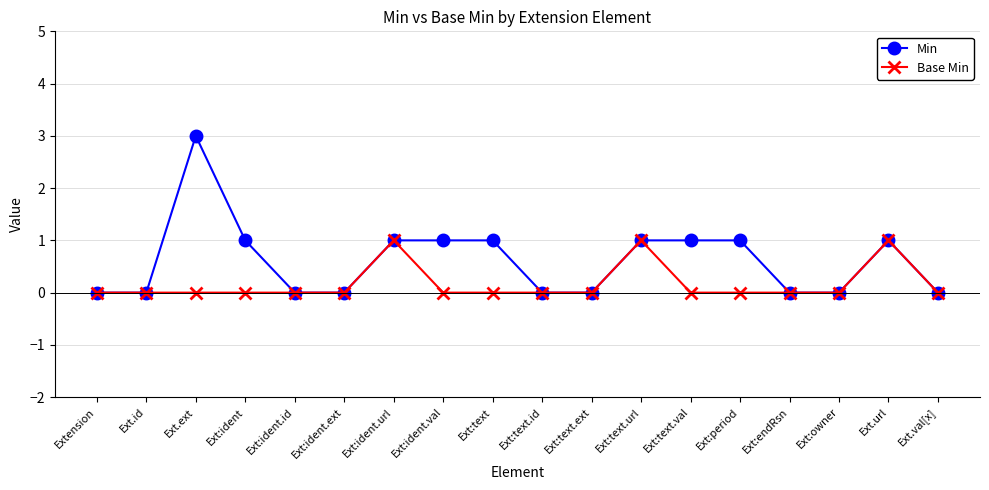

Reading right to left, extract all data points from this chart.

Min: Ext.val[x]=0	Ext.url=1	Ext:owner=0	Ext:endRsn=0	Ext:period=1	Ext:text.val=1	Ext:text.url=1	Ext:text.ext=0	Ext:text.id=0	Ext:text=1	Ext:ident.val=1	Ext:ident.url=1	Ext:ident.ext=0	Ext:ident.id=0	Ext:ident=1	Ext.ext=3	Ext.id=0	Extension=0
Base Min: Ext.val[x]=0	Ext.url=1	Ext:owner=0	Ext:endRsn=0	Ext:period=0	Ext:text.val=0	Ext:text.url=1	Ext:text.ext=0	Ext:text.id=0	Ext:text=0	Ext:ident.val=0	Ext:ident.url=1	Ext:ident.ext=0	Ext:ident.id=0	Ext:ident=0	Ext.ext=0	Ext.id=0	Extension=0